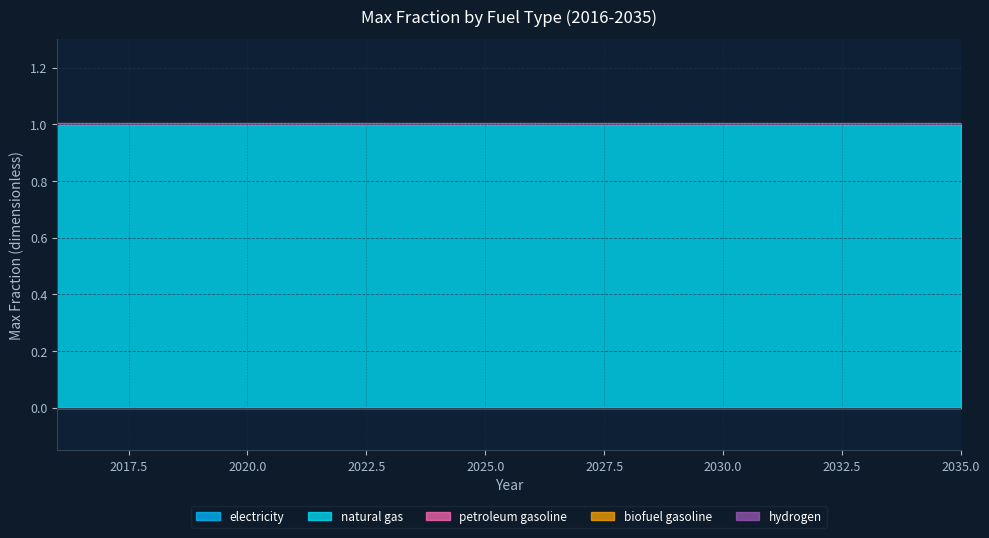

Reading right to left, transcribe all the data shown in this chart.

electricity: 0	0	0	0	0	0	0	0	0	0	0	0	0	0	0	0	0	0	0	0
natural gas: 1	1	1	1	1	1	1	1	1	1	1	1	1	1	1	1	1	1	1	1
petroleum gasoline: 0	0	0	0	0	0	0	0	0	0	0	0	0	0	0	0	0	0	0	0
biofuel gasoline: 0	0	0	0	0	0	0	0	0	0	0	0	0	0	0	0	0	0	0	0
hydrogen: 0	0	0	0	0	0	0	0	0	0	0	0	0	0	0	0	0	0	0	0